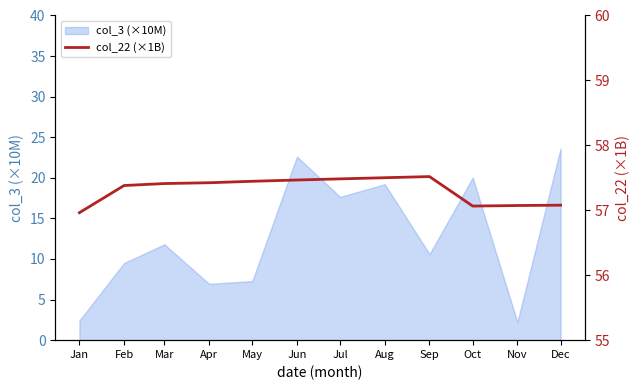

How many lines are shown in the chart?

1